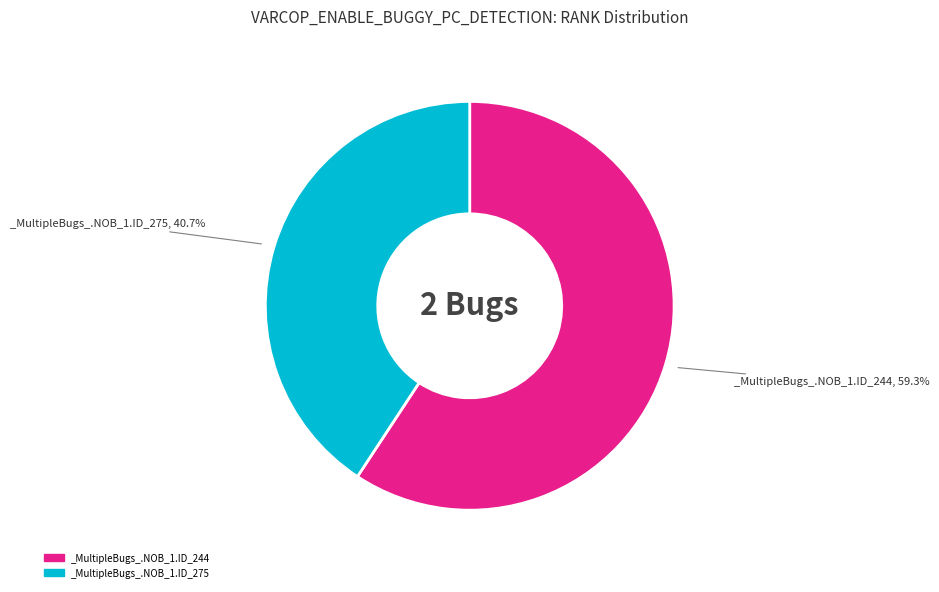

To the nearest percent, what is the combined percentage of _MultipleBugs_.NOB_1.ID_244 and _MultipleBugs_.NOB_1.ID_275?

100%